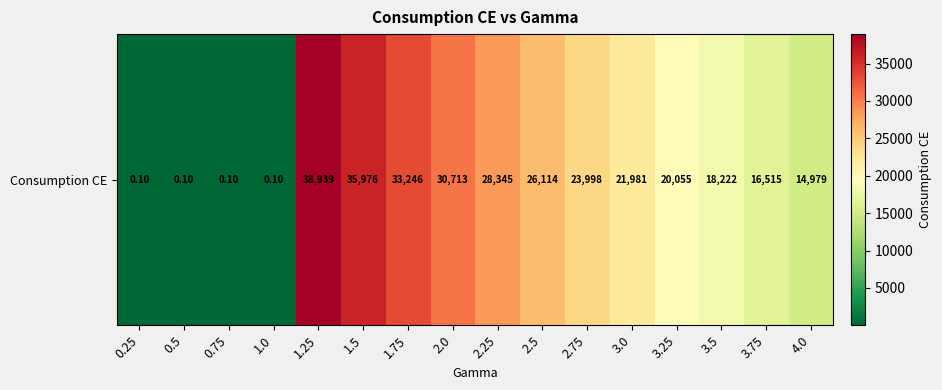

Reading left to right, what are all the values shown in this chart?

0.25=0.1	0.5=0.1	0.75=0.1	1.0=0.1	1.25=38938.6	1.5=35975.5	1.75=33245.5	2.0=30712.6	2.25=28344.6	2.5=26113.8	2.75=23997.8	3.0=21980.9	3.25=20055.2	3.5=18222.2	3.75=16514.9	4.0=14979.2